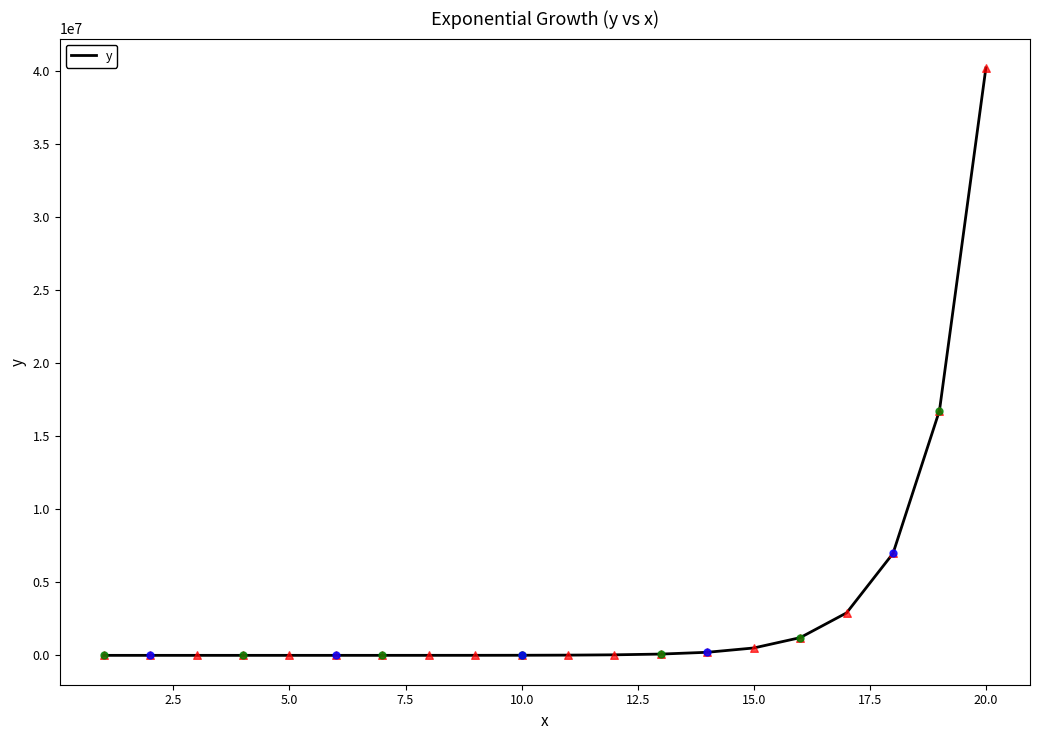

What is the difference between the maximum and minimum values?

40199884.8